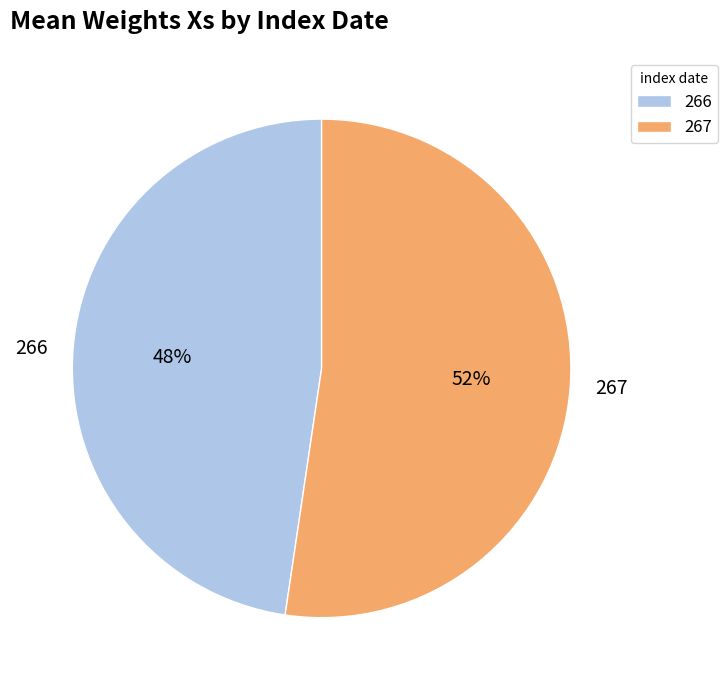

To the nearest percent, what portion does 266 represent?

48%